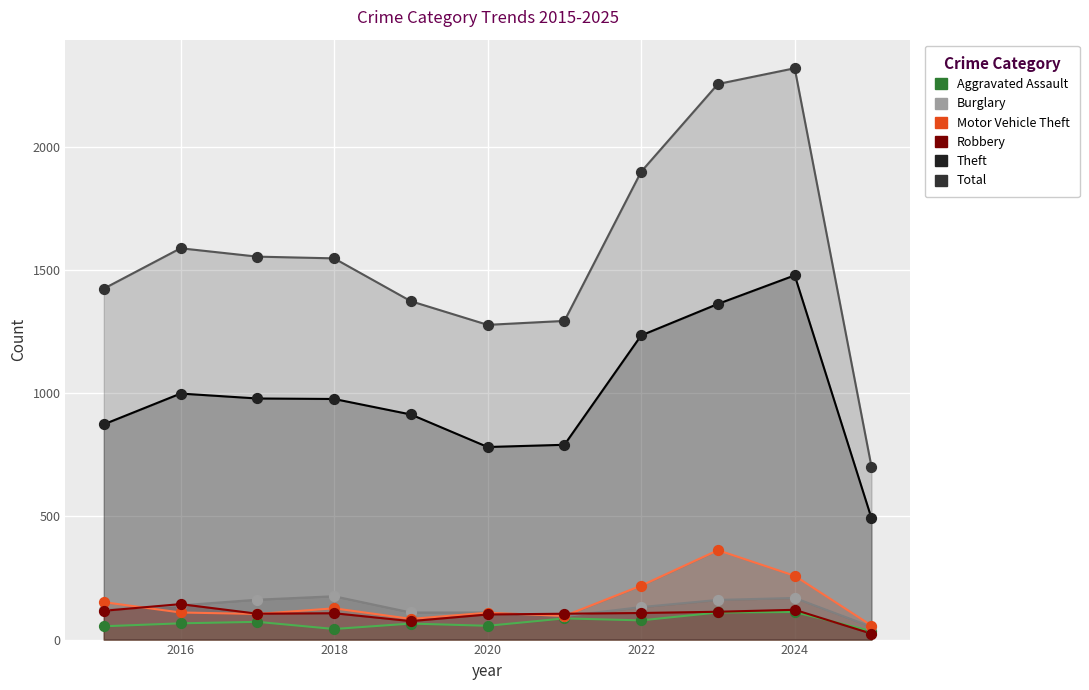

Which series has the largest Y range (max minus min)?

Total